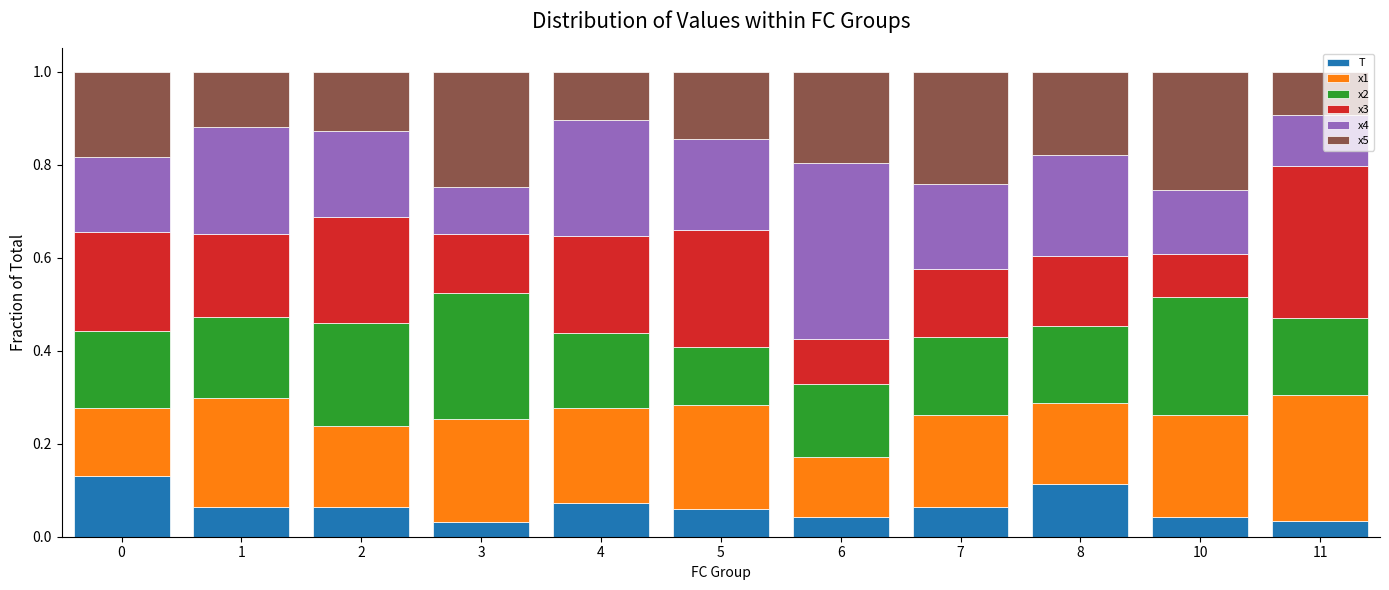

True or false: T has a value of 0.0 at 5.

False